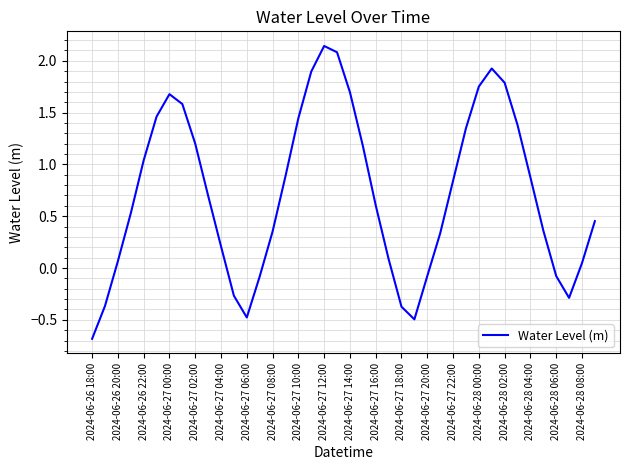

What is the difference between the second highest and second lowest values?

2.6